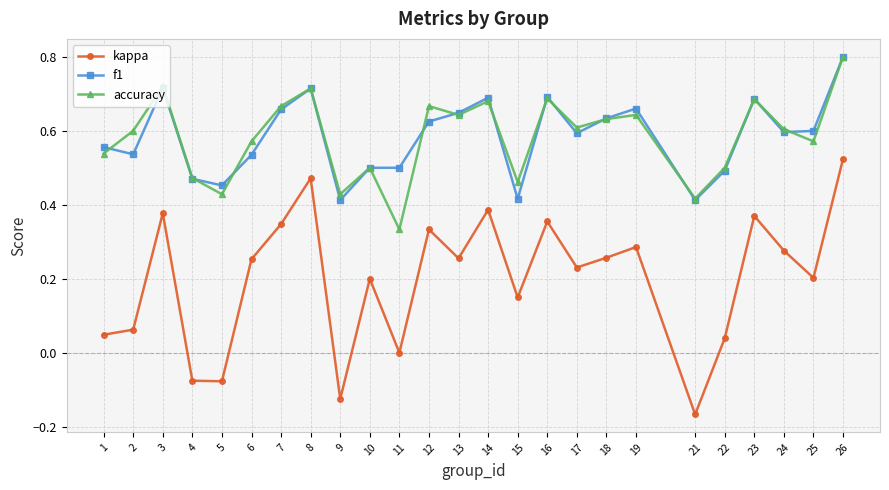

At which category is the sum across all series the highest?

26